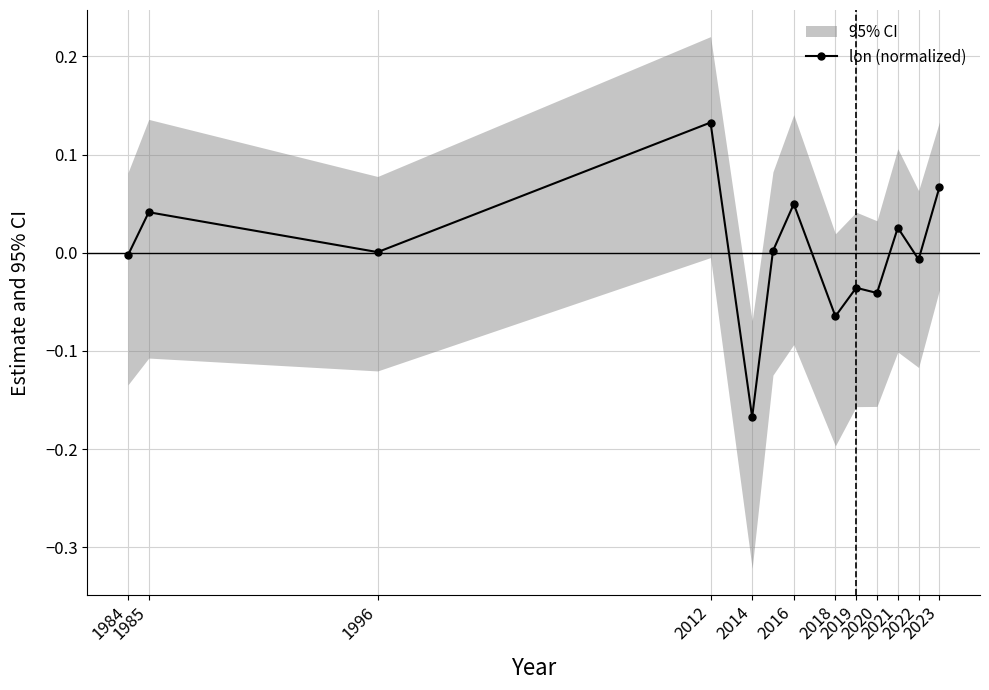

Where does the data first go above 0?

1985